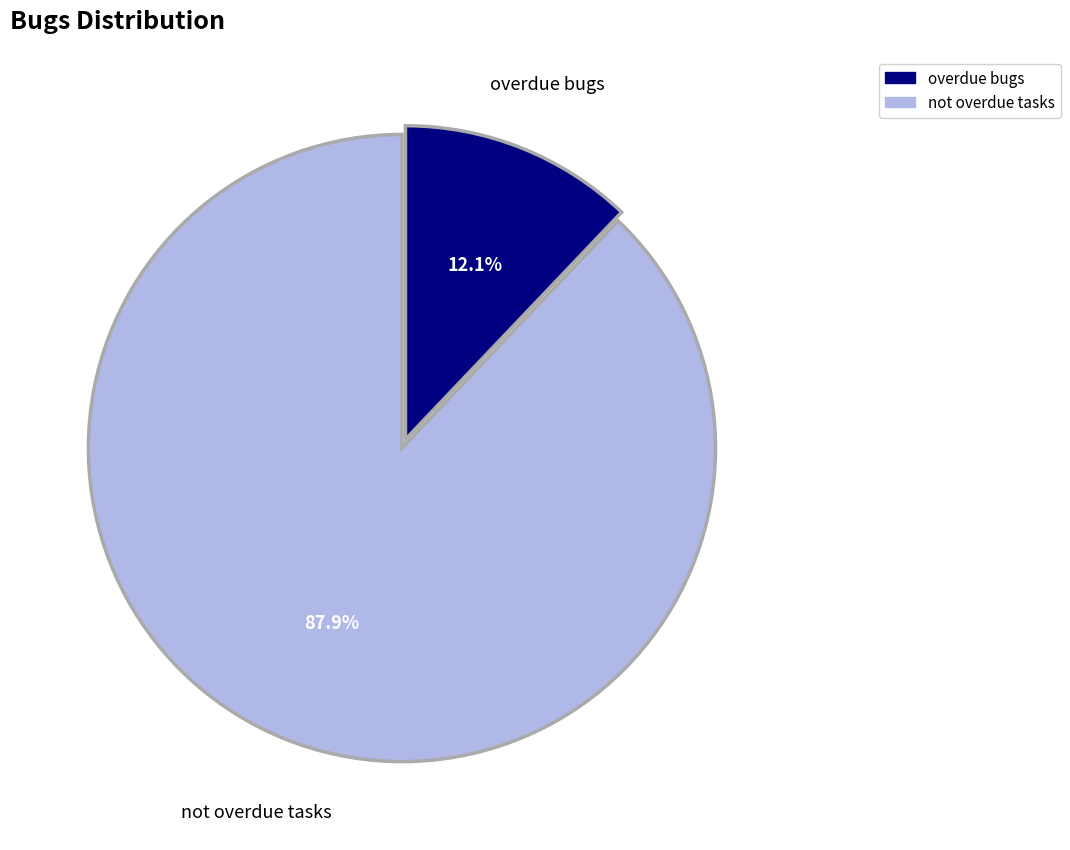

How many slices are in this pie chart?

2